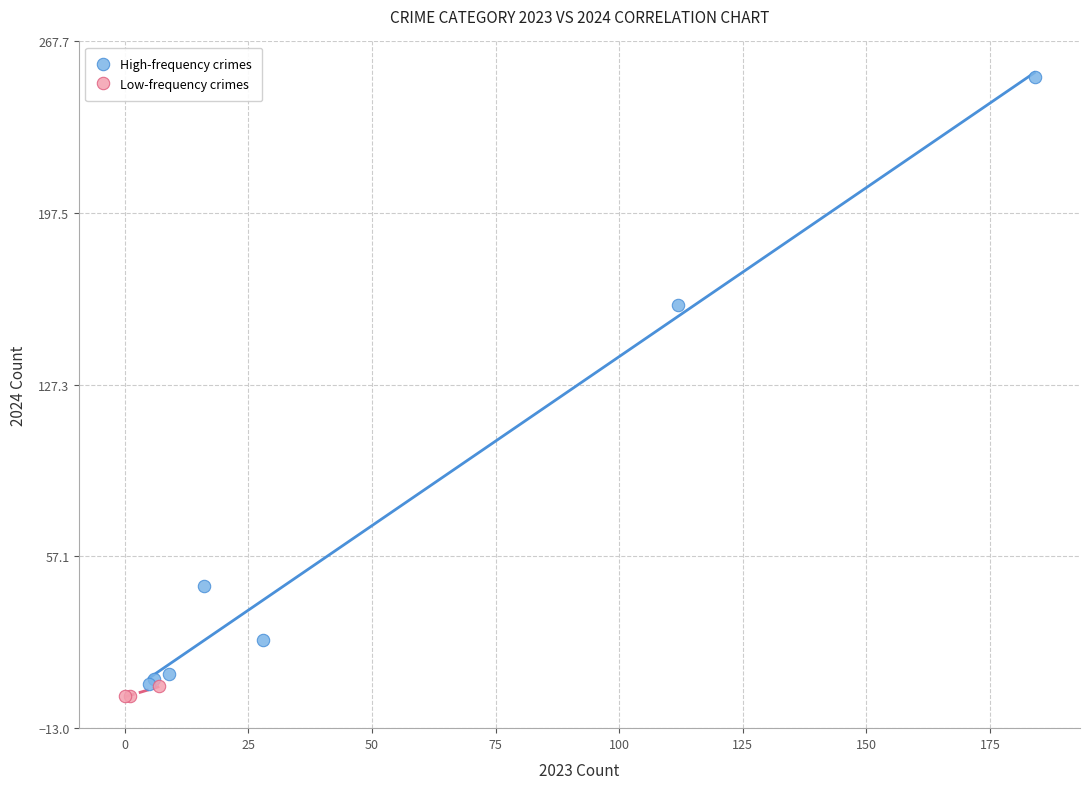

Which series has the widest spread of Y values?

High-frequency crimes